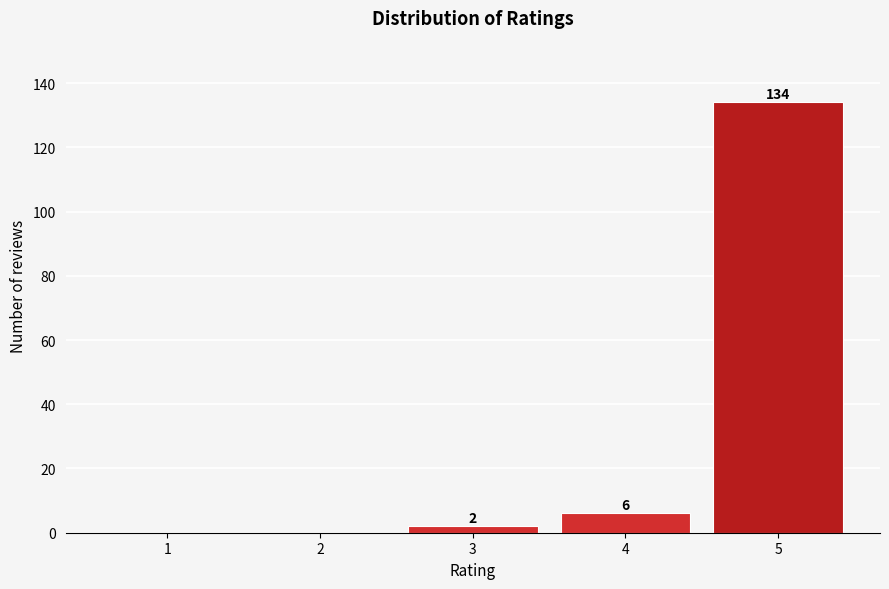

Reading left to right, what are all the values shown in this chart?

1=0	2=0	3=2	4=6	5=134